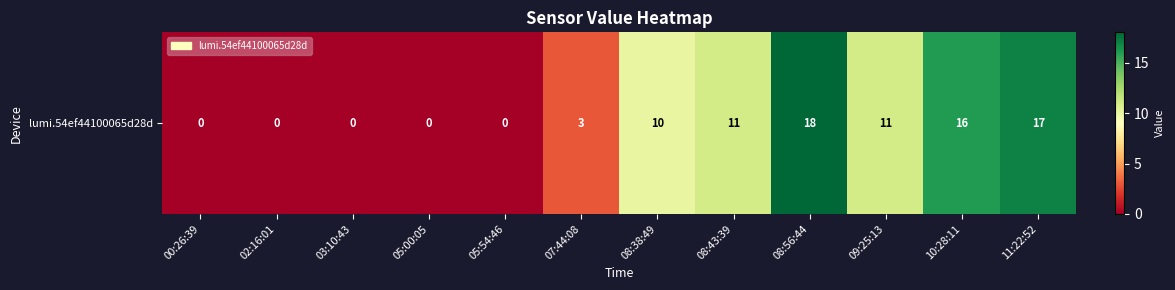

What is the approximate value at 11:22:52, to the nearest 10?

20